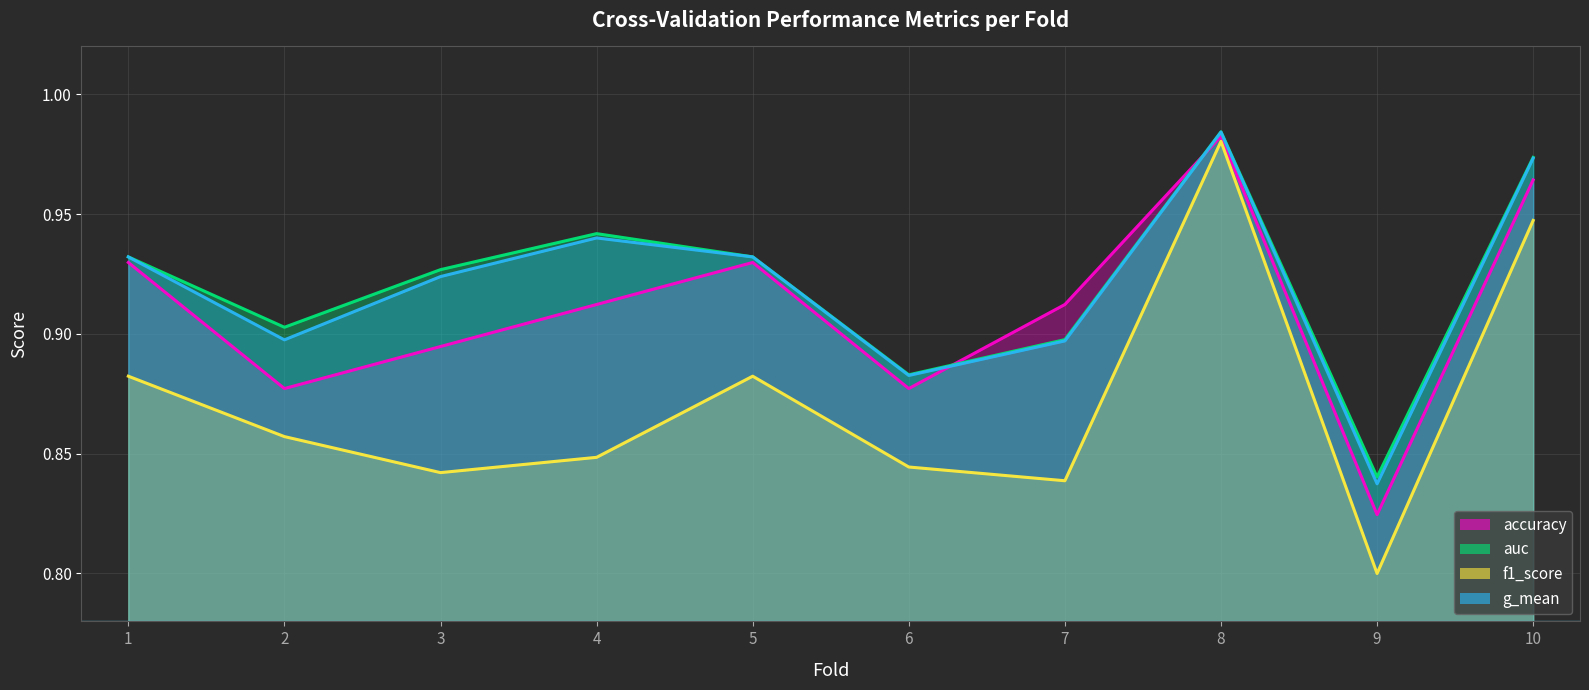

Where do accuracy and auc first cross each other?

6 and 7